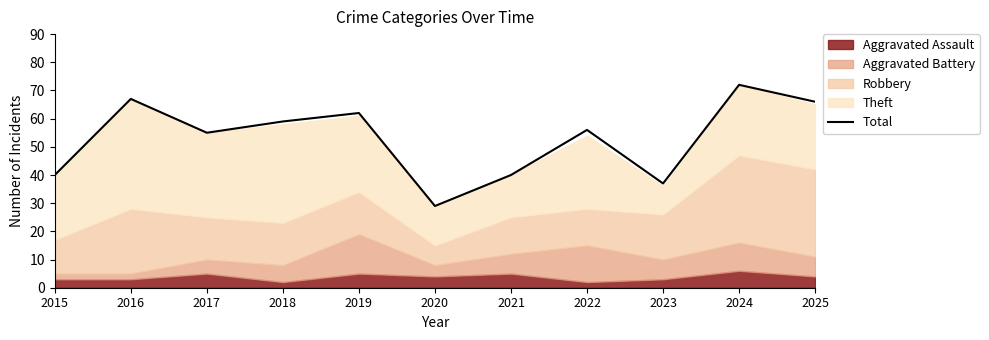

What is the average value?

53